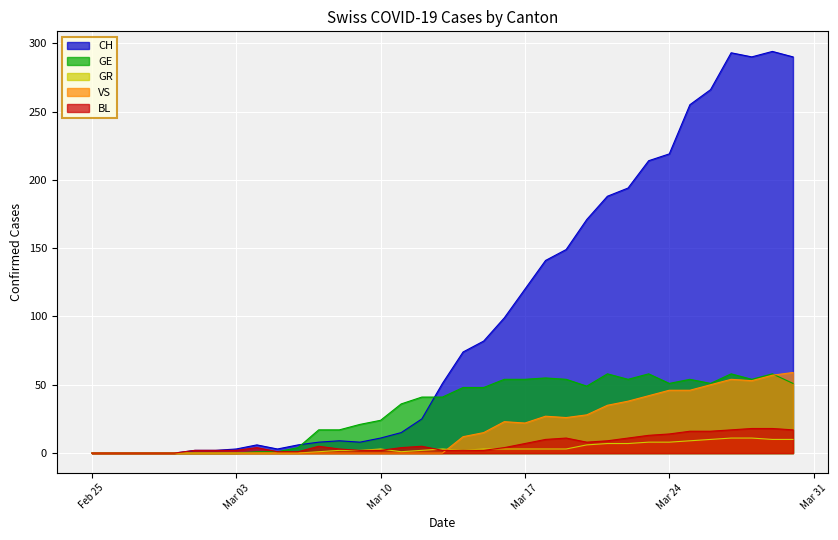

Which series has the widest spread of values?

CH